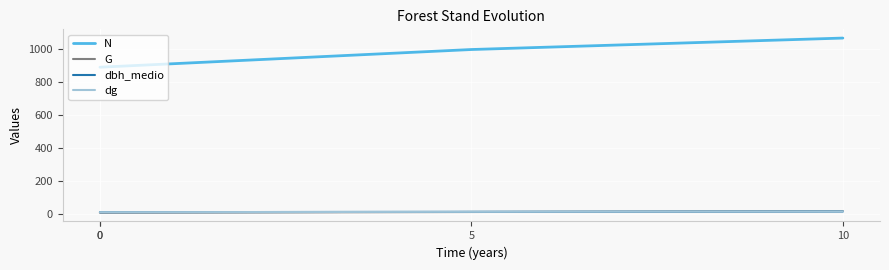

What are all the series names shown in the legend?

N, G, dbh_medio, dg